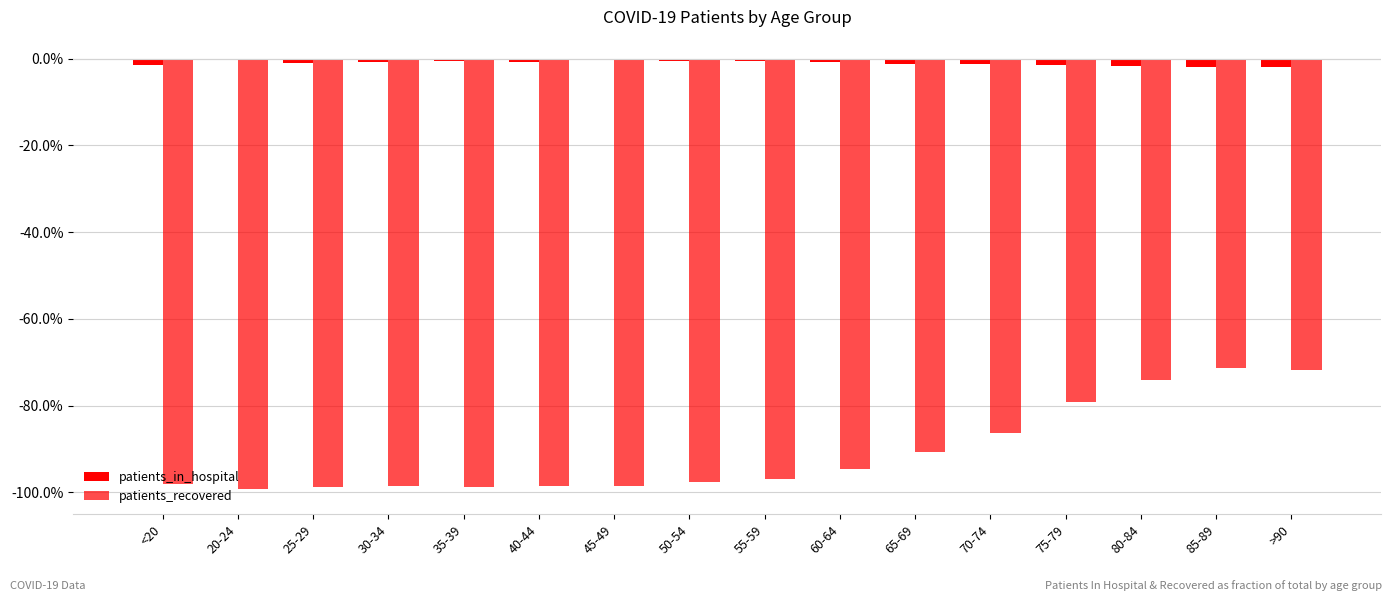

What is the label of the 8th bar from the left?

50-54